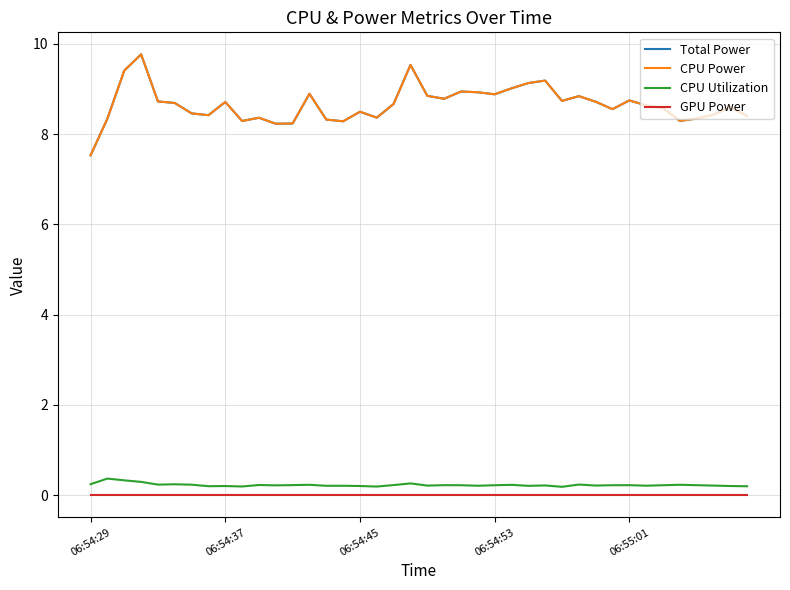

Reading left to right, list all the values displayed in this chart.

Total Power: 7.5	8.3	9.4	9.8	8.7	8.7	8.5	8.4	8.7	8.3	8.4	8.2	8.2	8.9	8.3	8.3	8.5	8.4	8.7	9.5	8.8	8.8	8.9	8.9	8.9	9.0	9.1	9.2	8.7	8.8	8.7	8.6	8.7	8.6	8.6	8.3	8.3	8.4	8.6	8.4
CPU Power: 7.5	8.3	9.4	9.8	8.7	8.7	8.5	8.4	8.7	8.3	8.4	8.2	8.2	8.9	8.3	8.3	8.5	8.4	8.7	9.5	8.8	8.8	8.9	8.9	8.9	9.0	9.1	9.2	8.7	8.8	8.7	8.6	8.7	8.6	8.6	8.3	8.3	8.4	8.6	8.4
CPU Utilization: 0.2	0.4	0.3	0.3	0.2	0.2	0.2	0.2	0.2	0.2	0.2	0.2	0.2	0.2	0.2	0.2	0.2	0.2	0.2	0.3	0.2	0.2	0.2	0.2	0.2	0.2	0.2	0.2	0.2	0.2	0.2	0.2	0.2	0.2	0.2	0.2	0.2	0.2	0.2	0.2
GPU Power: 0.0	0.0	0.0	0.0	0.0	0.0	0.0	0.0	0.0	0.0	0.0	0.0	0.0	0.0	0.0	0.0	0.0	0.0	0.0	0.0	0.0	0.0	0.0	0.0	0.0	0.0	0.0	0.0	0.0	0.0	0.0	0.0	0.0	0.0	0.0	0.0	0.0	0.0	0.0	0.0